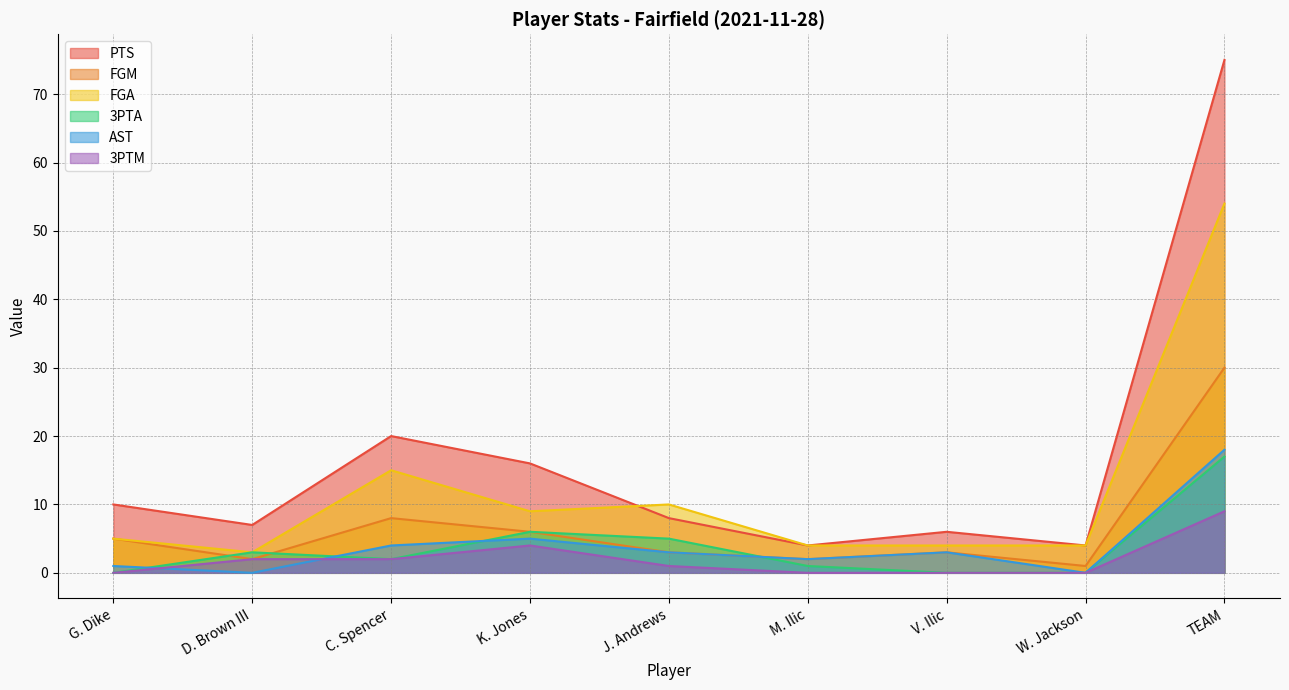

List the series in order of their peak value, lowest first.

3PTM, 3PTA, AST, FGM, FGA, PTS